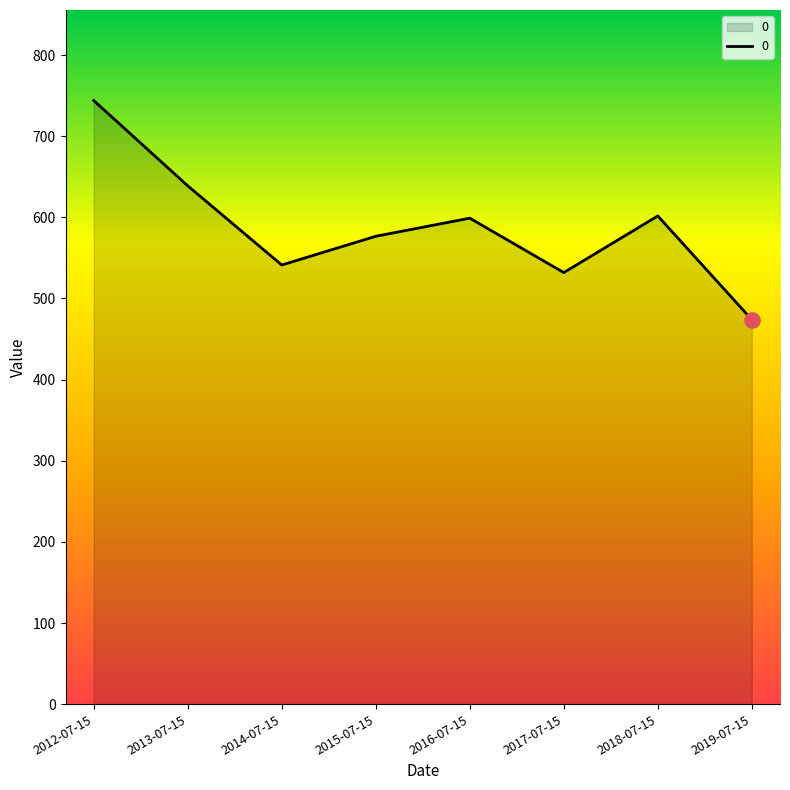

What is the change in value from 2013-07-15 to 2019-07-15?

-164.9